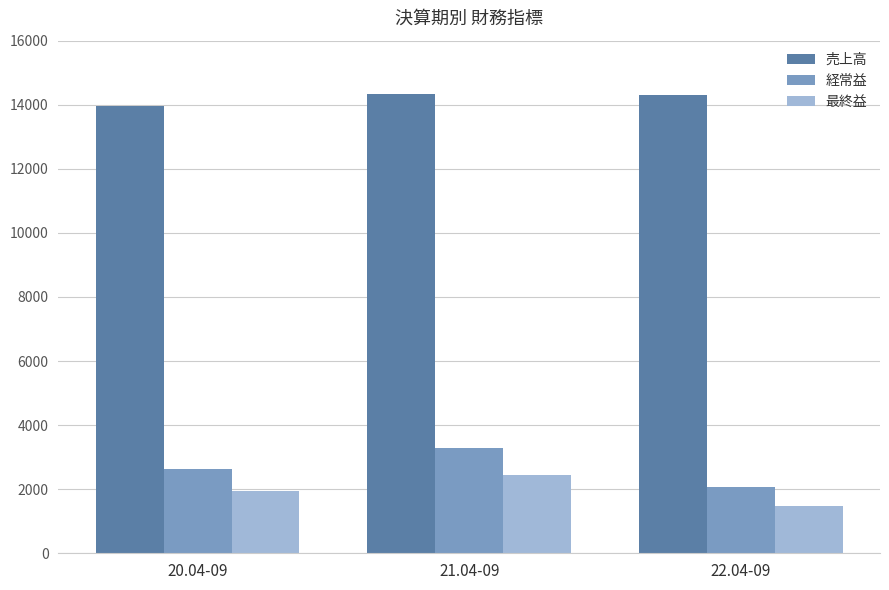

What is the average value of the 売上高 series?

14198